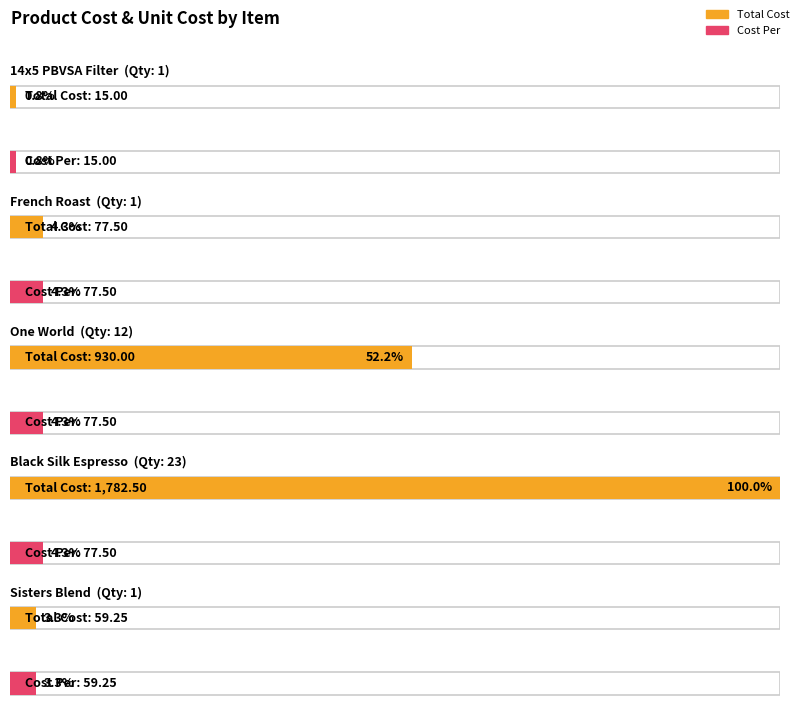

What are all the series names shown in the legend?

Total Cost, Cost Per